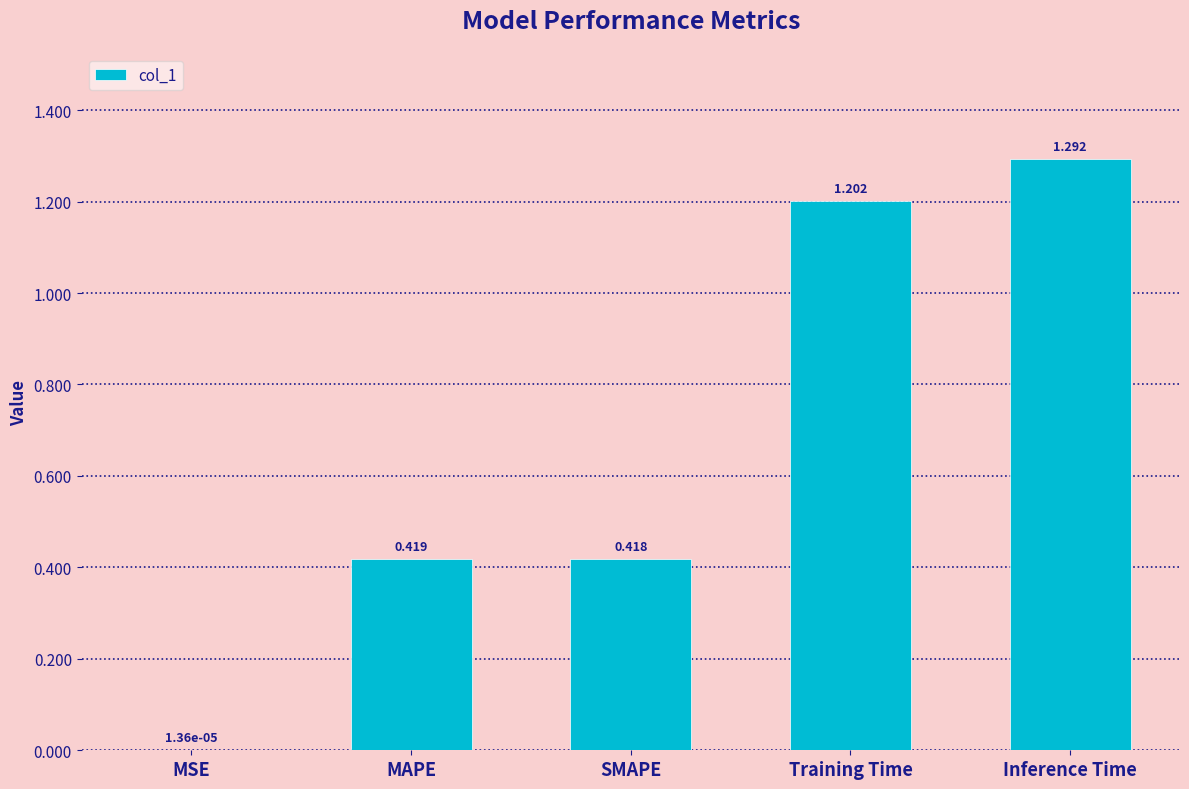

At which label is the value closest to 0?

MSE